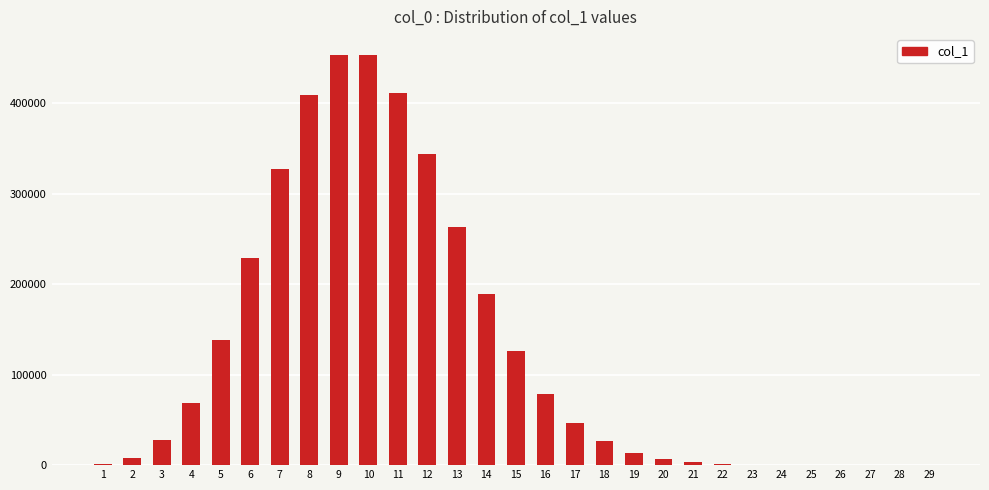

Is it true that the value at 14 is 305505?

False